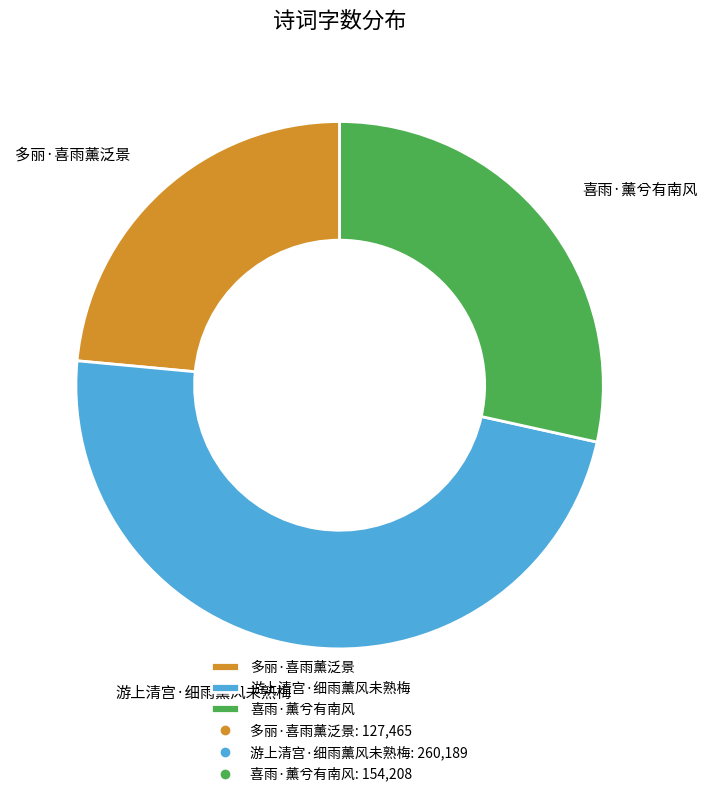

Approximately how many times larger is the value at 游上清宫·细雨薰风未熟梅 compared to 喜雨·薰兮有南风?

1.7